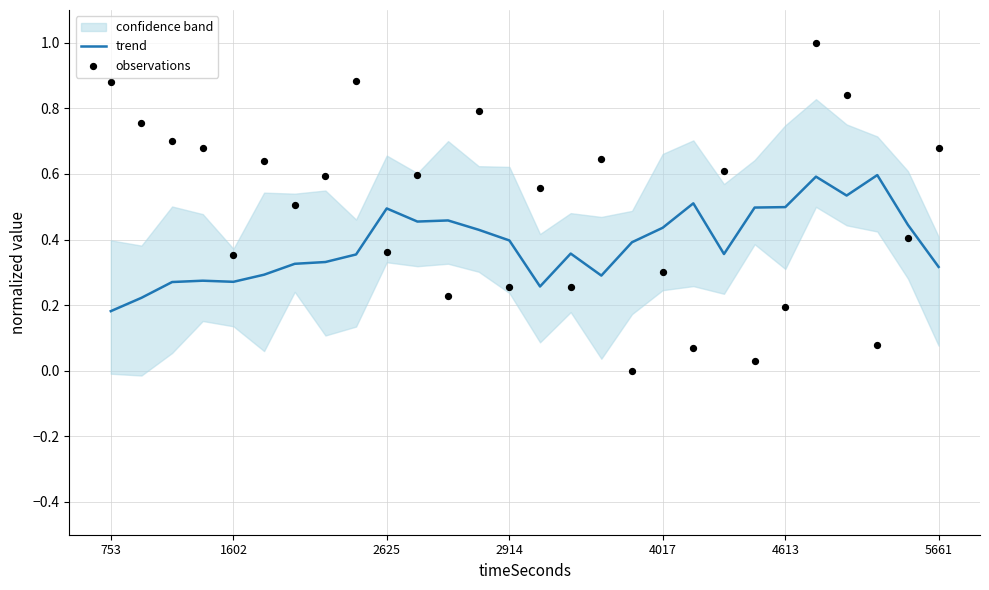

What is the total value across all series at 753?

1.1